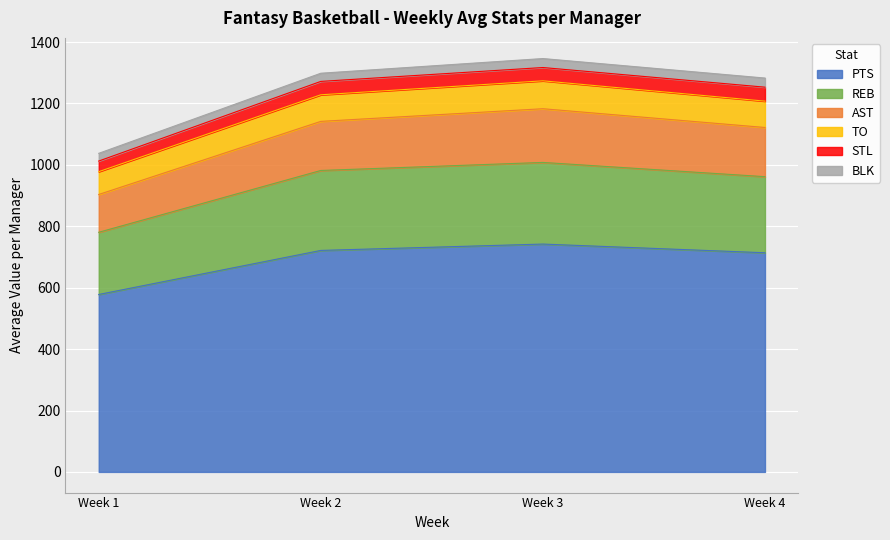

Which category has the lowest value in the PTS series?

Week 1